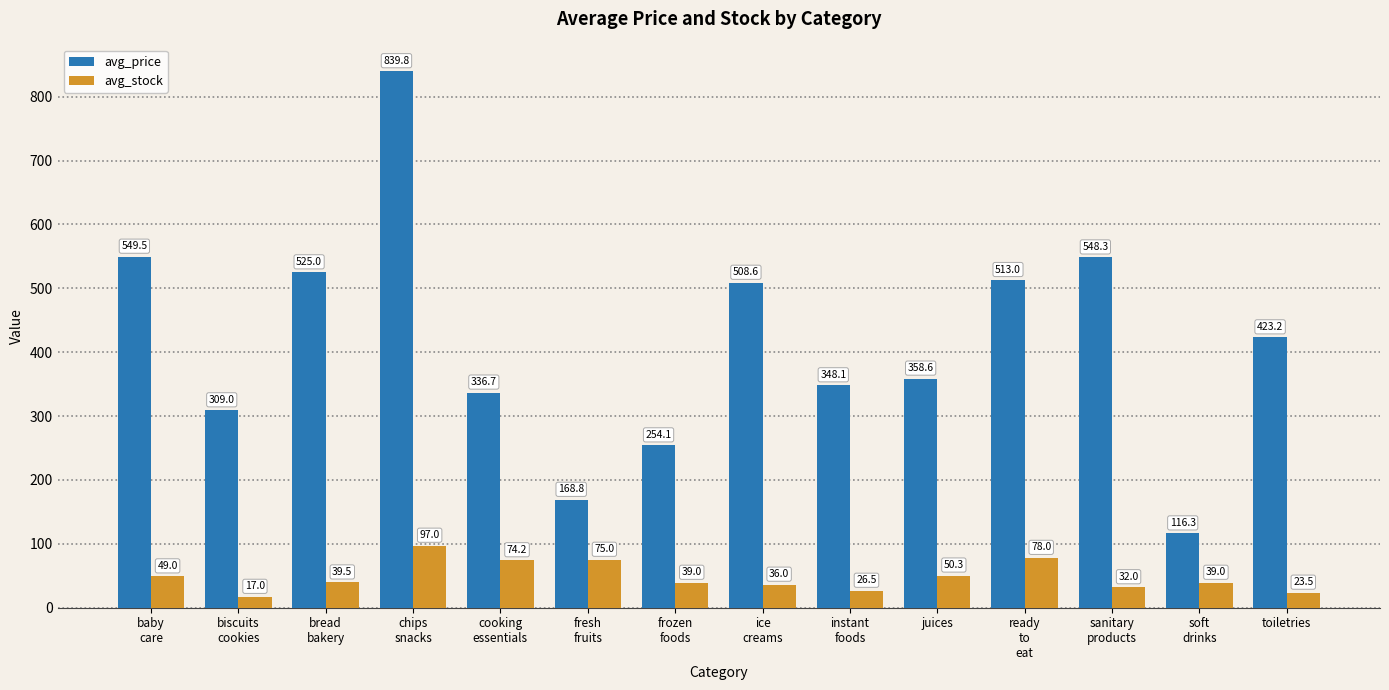

The value of avg_price at ready
to
eat is 513.0. True or false?

True